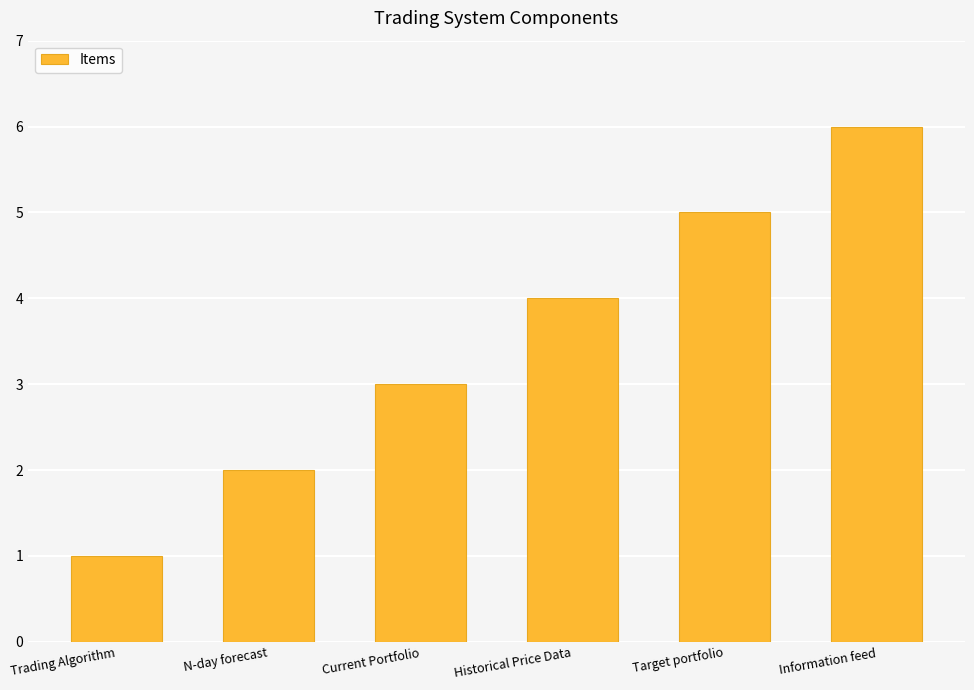

Rank the categories by value from highest to lowest.

Information feed, Target portfolio, Historical Price Data, Current Portfolio, N-day forecast, Trading Algorithm